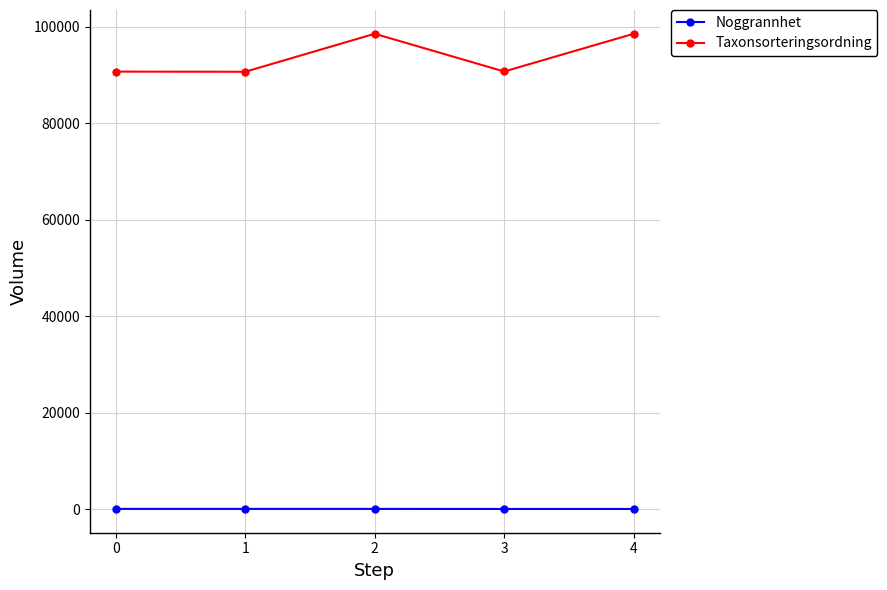

What value does the Taxonsorteringsordning series have at 1, to the nearest 100?

90600